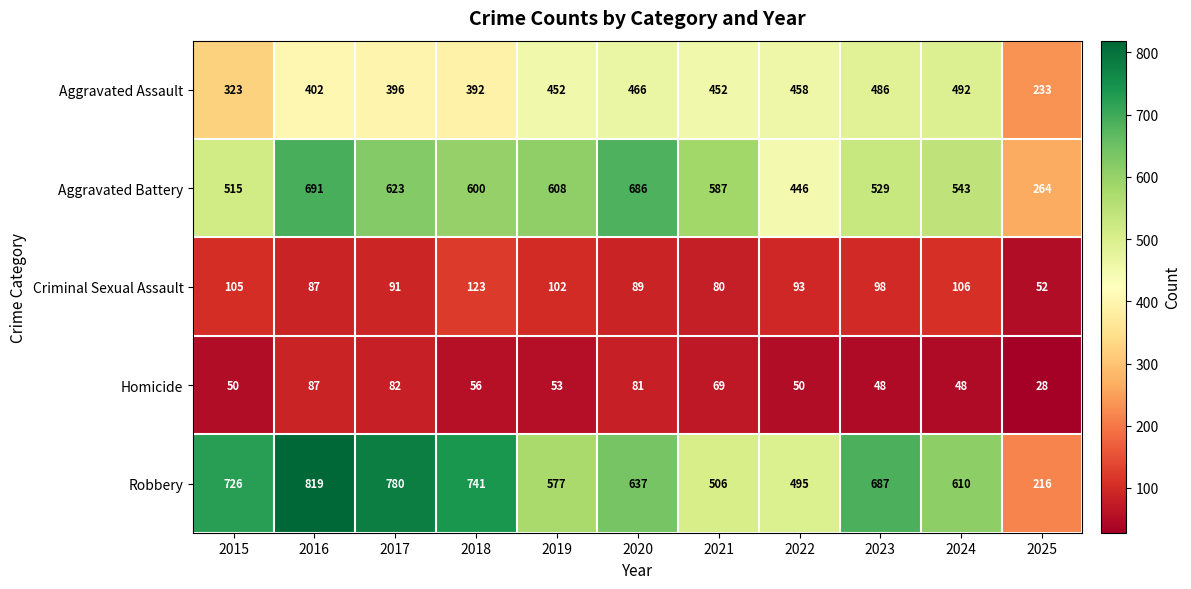

At which label is Aggravated Battery closest to 477?

2022